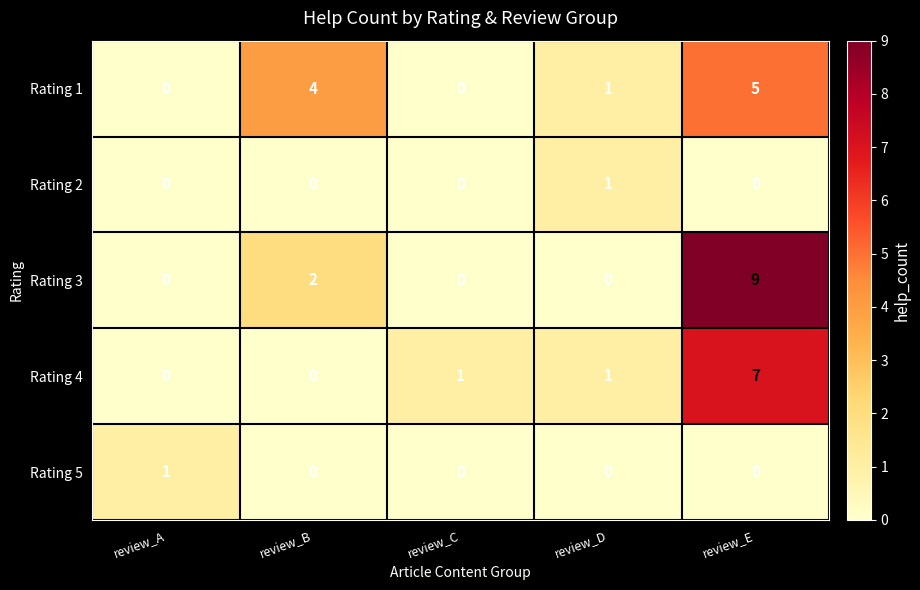

Between review_B and review_D, which series saw the biggest shift?

Rating 1